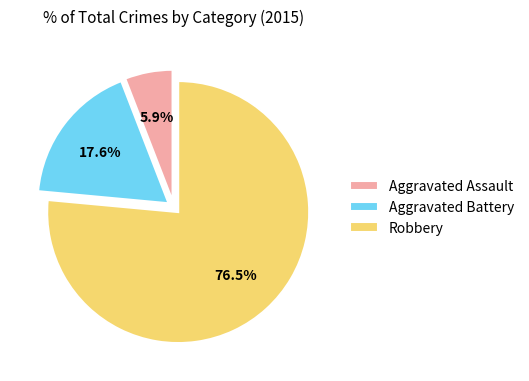

Is it true that Aggravated Battery is 18% of the pie?

True